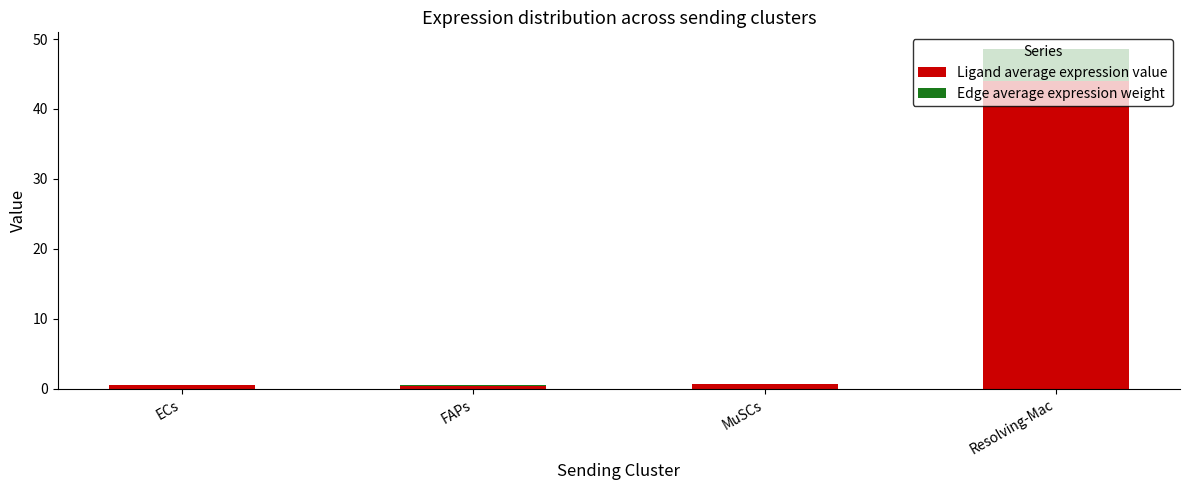

At which category is the sum across all series the highest?

Resolving-Mac